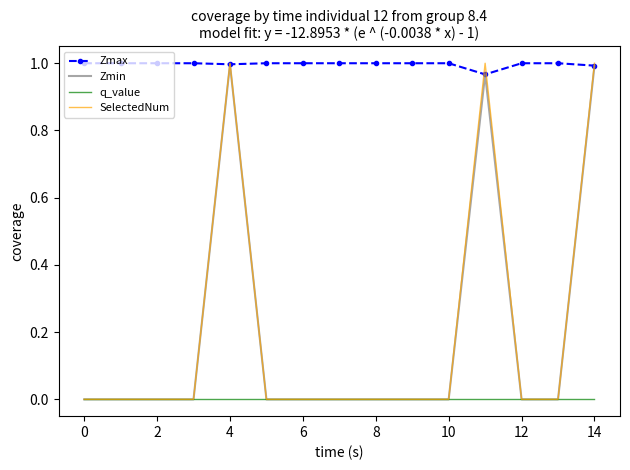

Which series has the widest spread of values?

SelectedNum